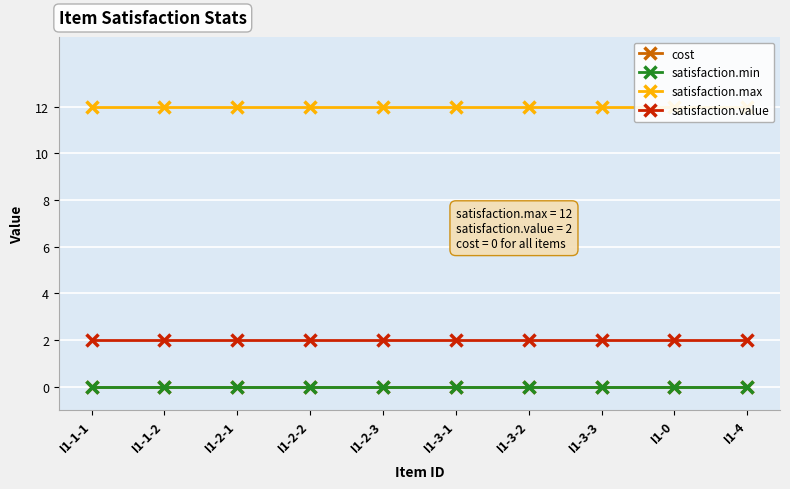

At which label does satisfaction.min reach its peak?

I1-1-1